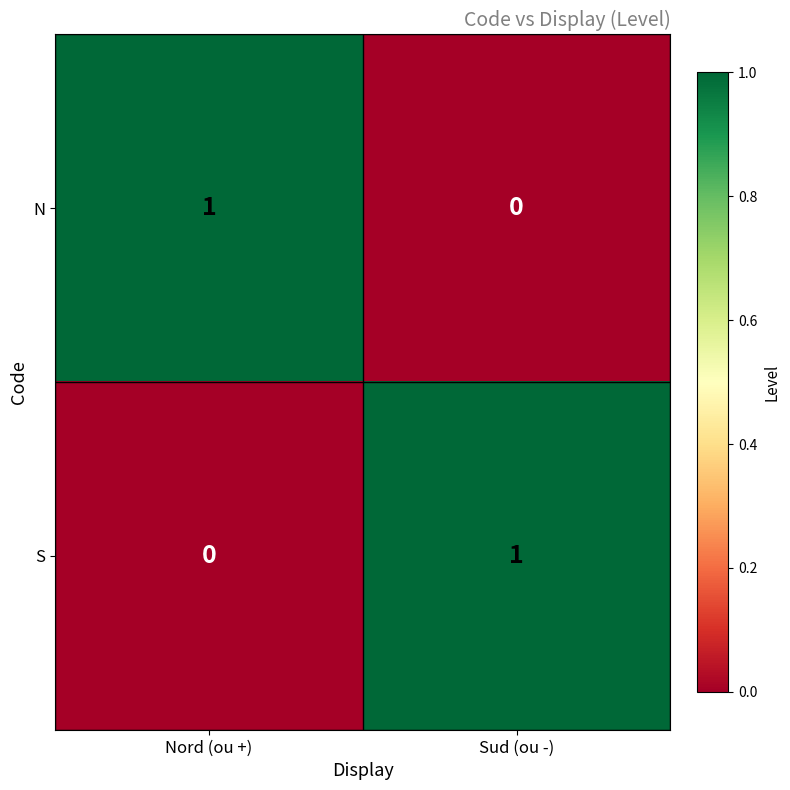

Reading left to right, transcribe all the data shown in this chart.

N: 1	0
S: 0	1